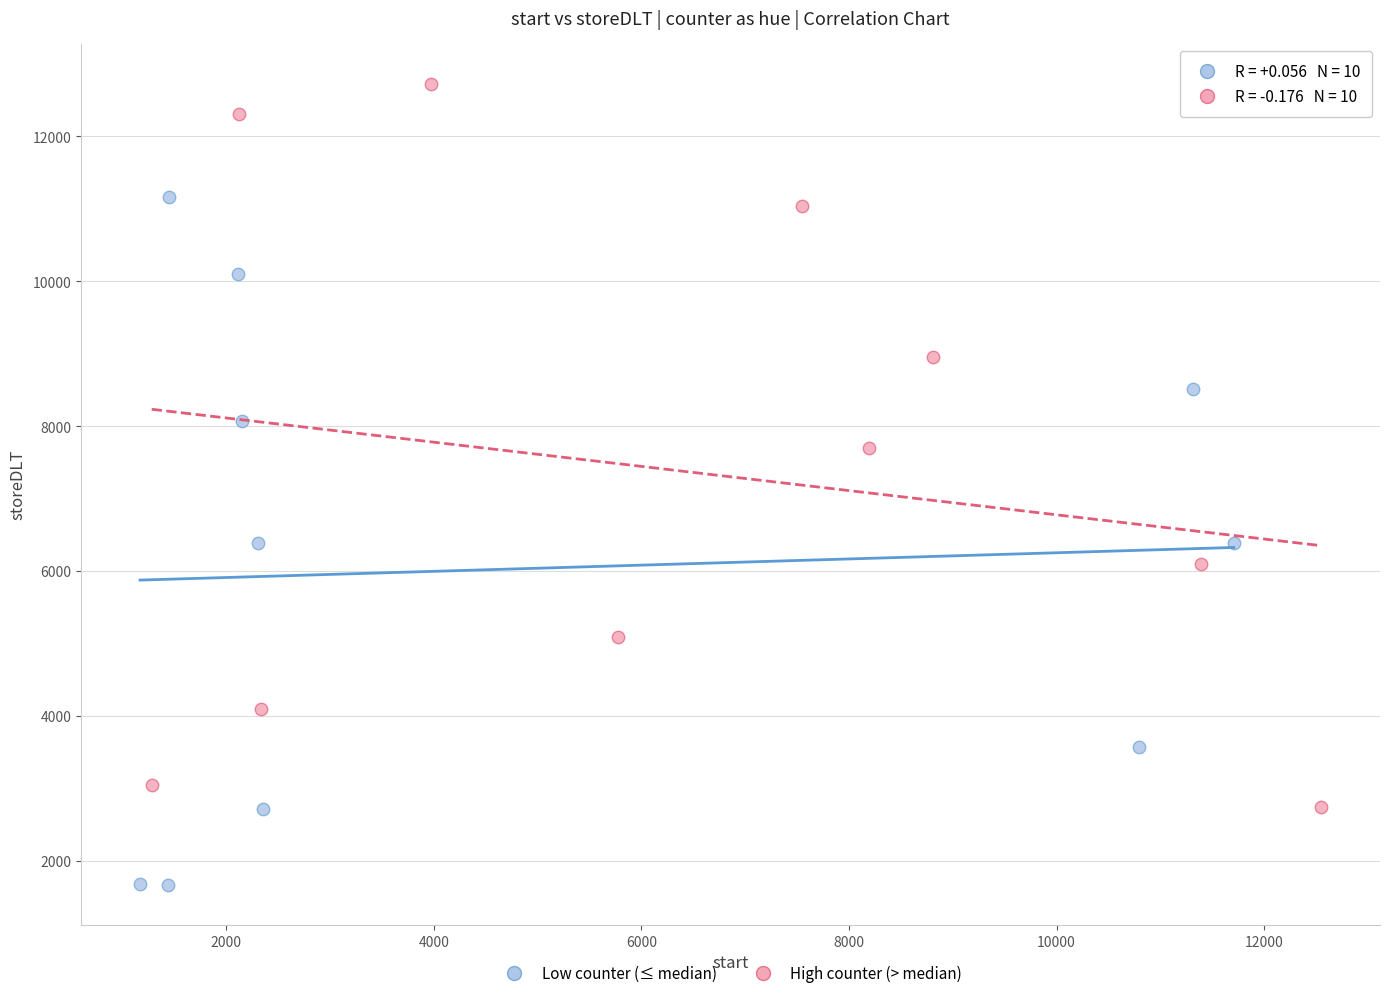

Which series contains the lowest Y value?

Low counter (≤ median)